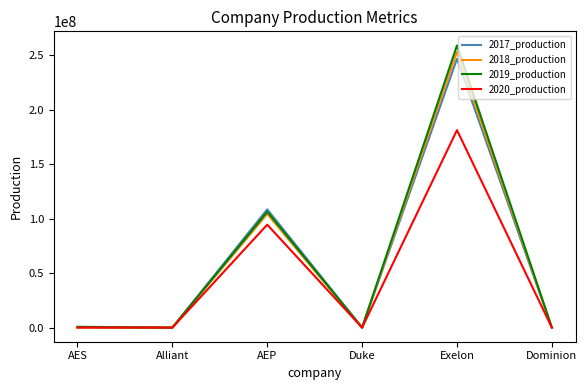

How many lines are shown in the chart?

4